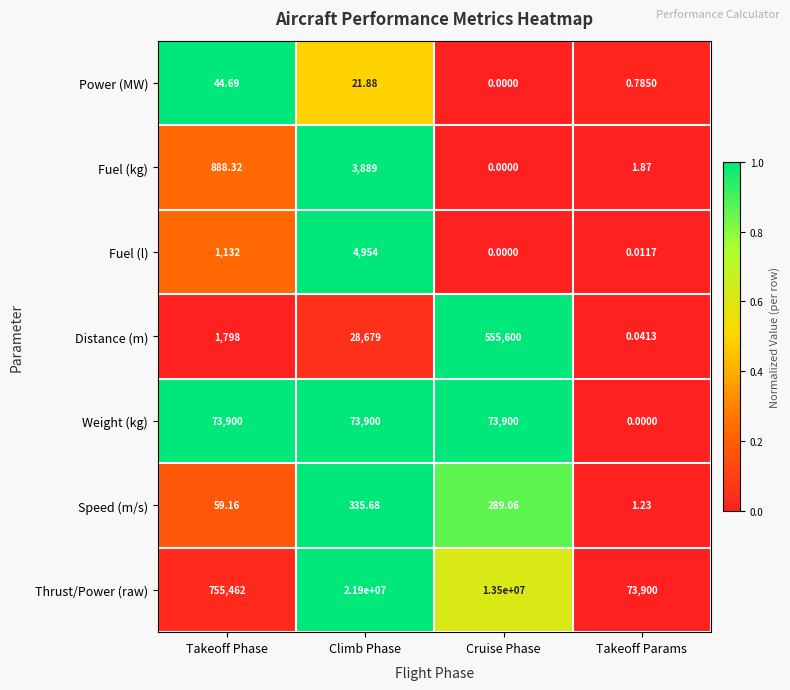

Where is Thrust/Power (raw) nearest to the value 10986950?

Cruise Phase